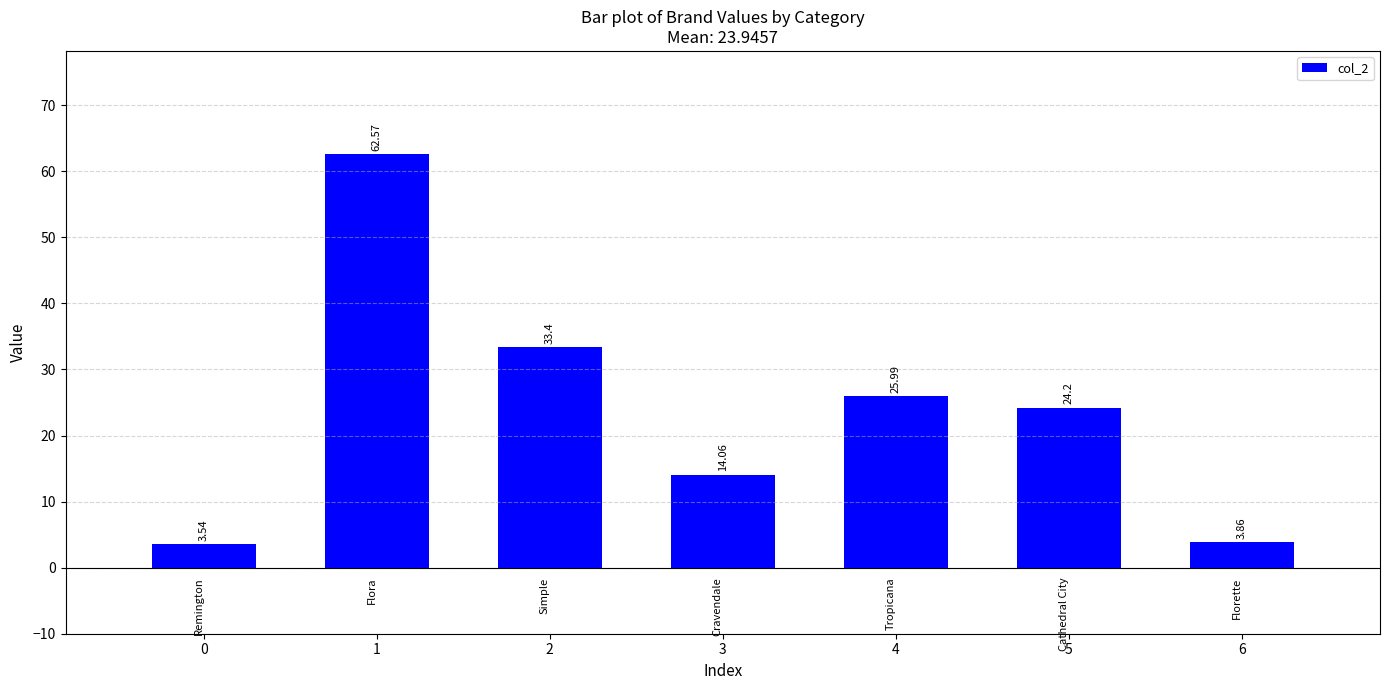

True or false: the data shows 14.1 at 3.

True